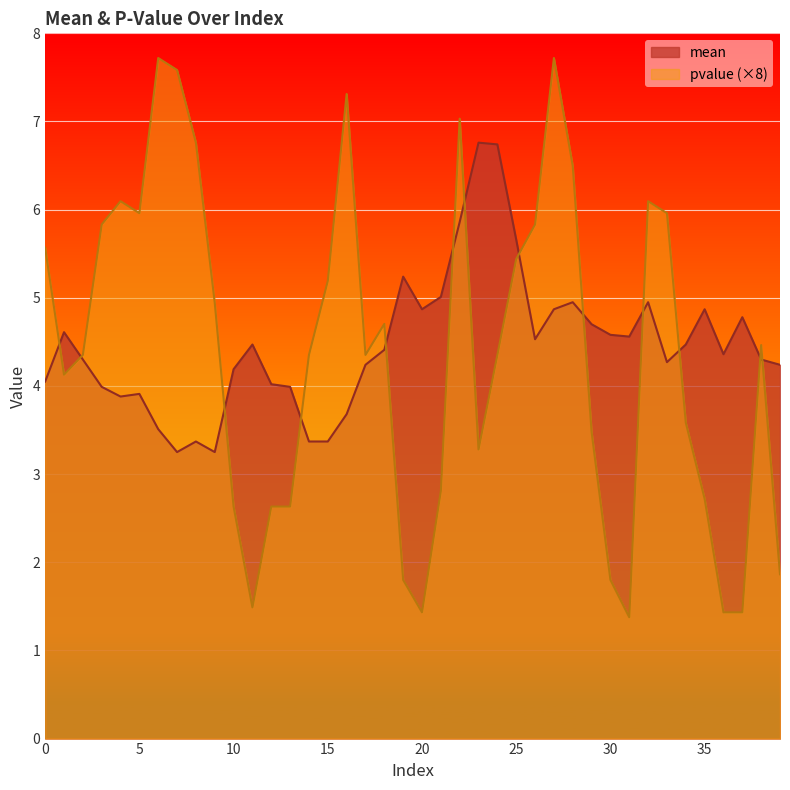

Does the chart display data point markers on the line(s)?

No